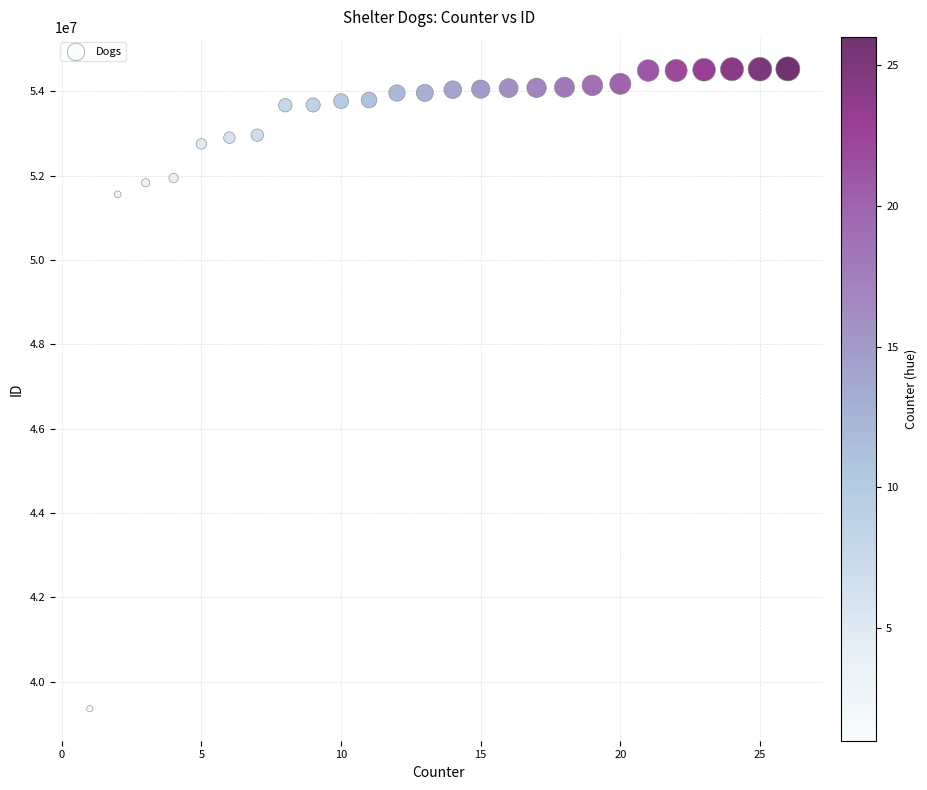

What Y value in the scatter plot is closest to 46942737?

51555314